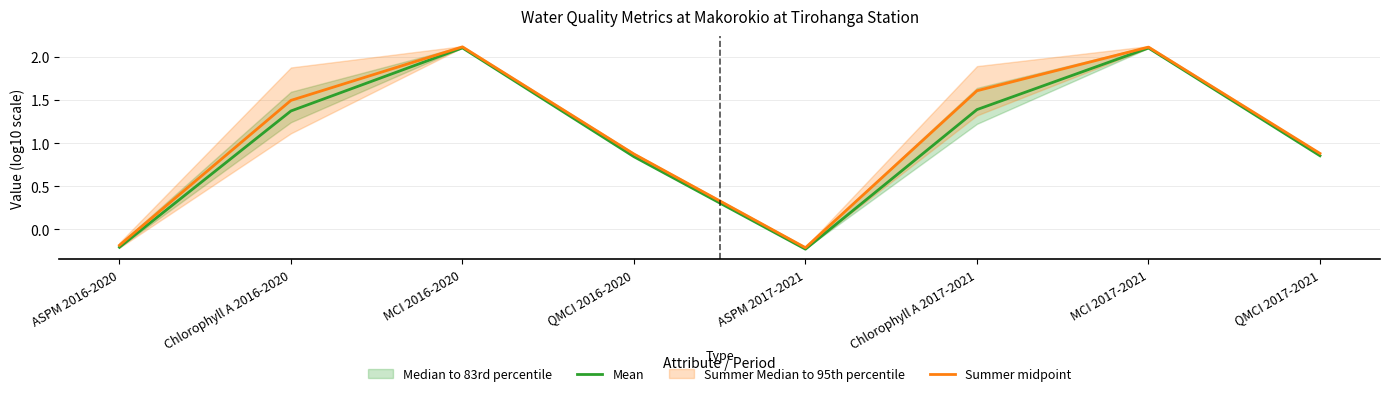

How many data points in Summer midpoint are less than 1?

4